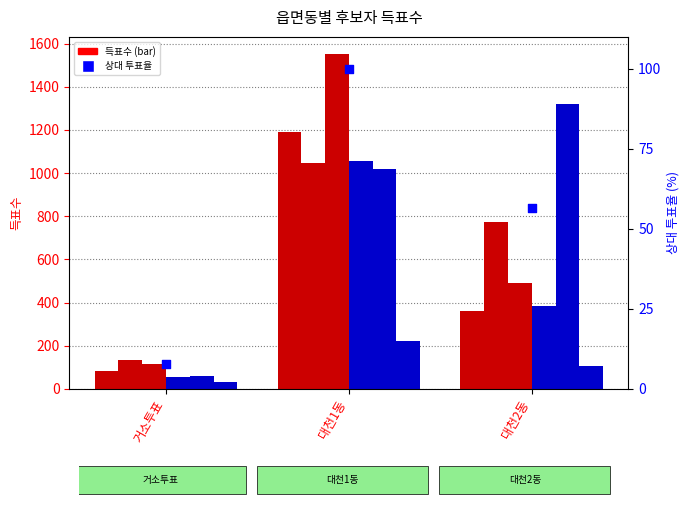

At how many categories does at least one series exceed 1012?

2